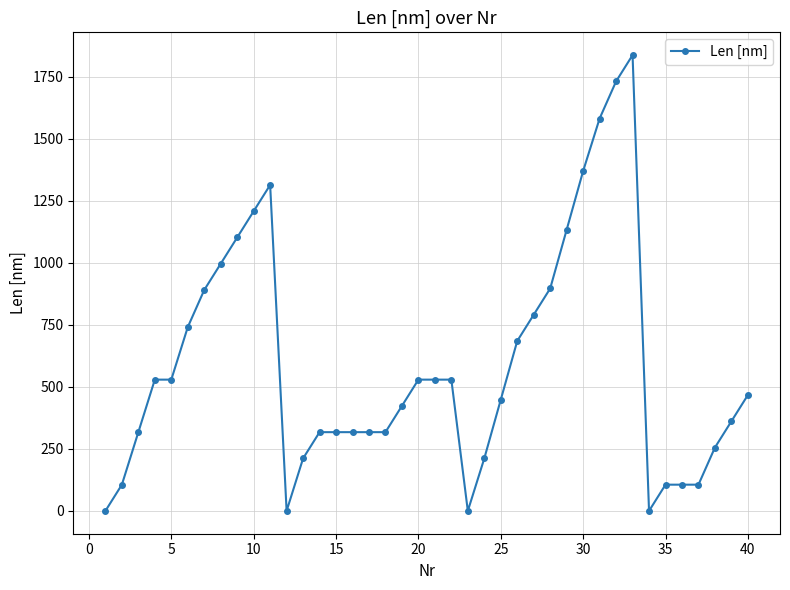

How many categories are shown in the chart?

40